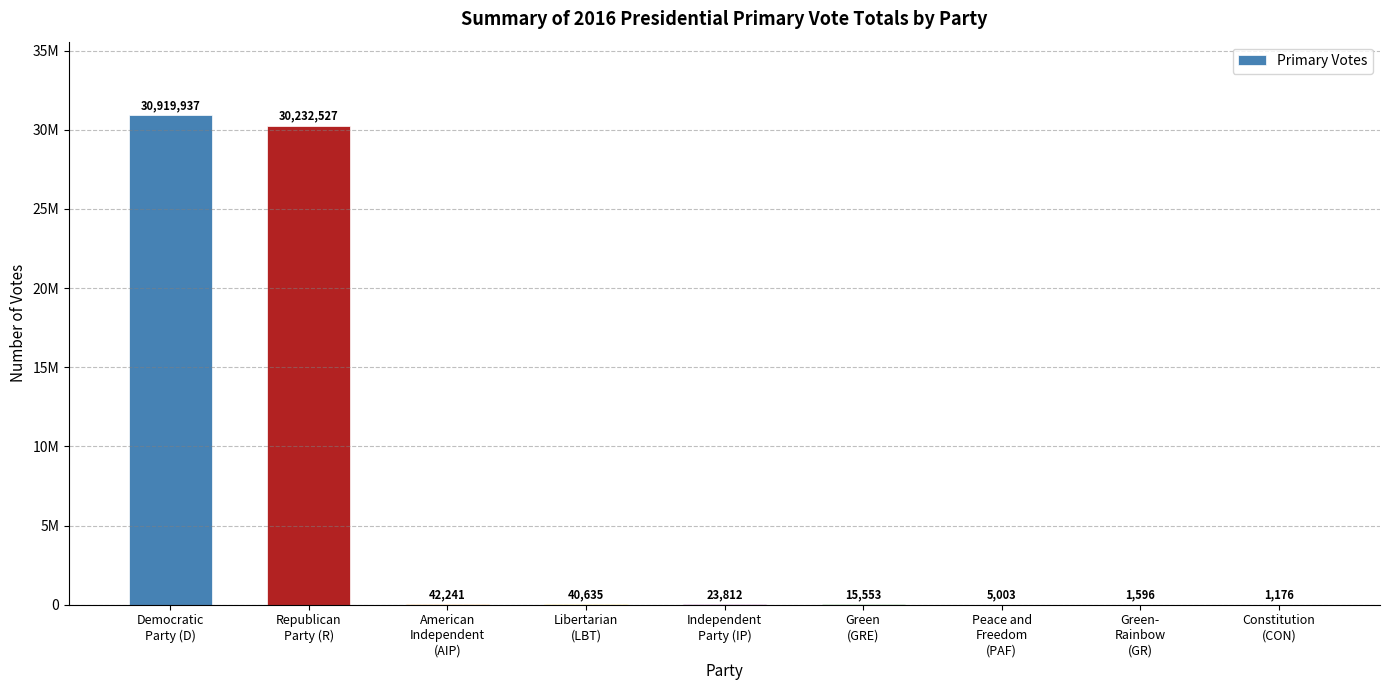

What is the approximate value at Green-
Rainbow
(GR)?

1596